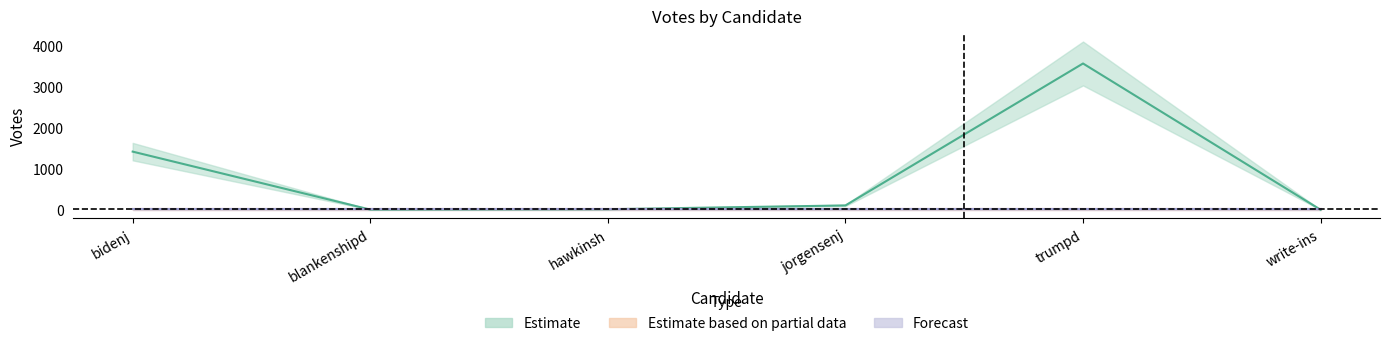

Rank the categories by Estimate based on partial data value from lowest to highest.

bidenj, blankenshipd, hawkinsh, jorgensenj, trumpd, write-ins